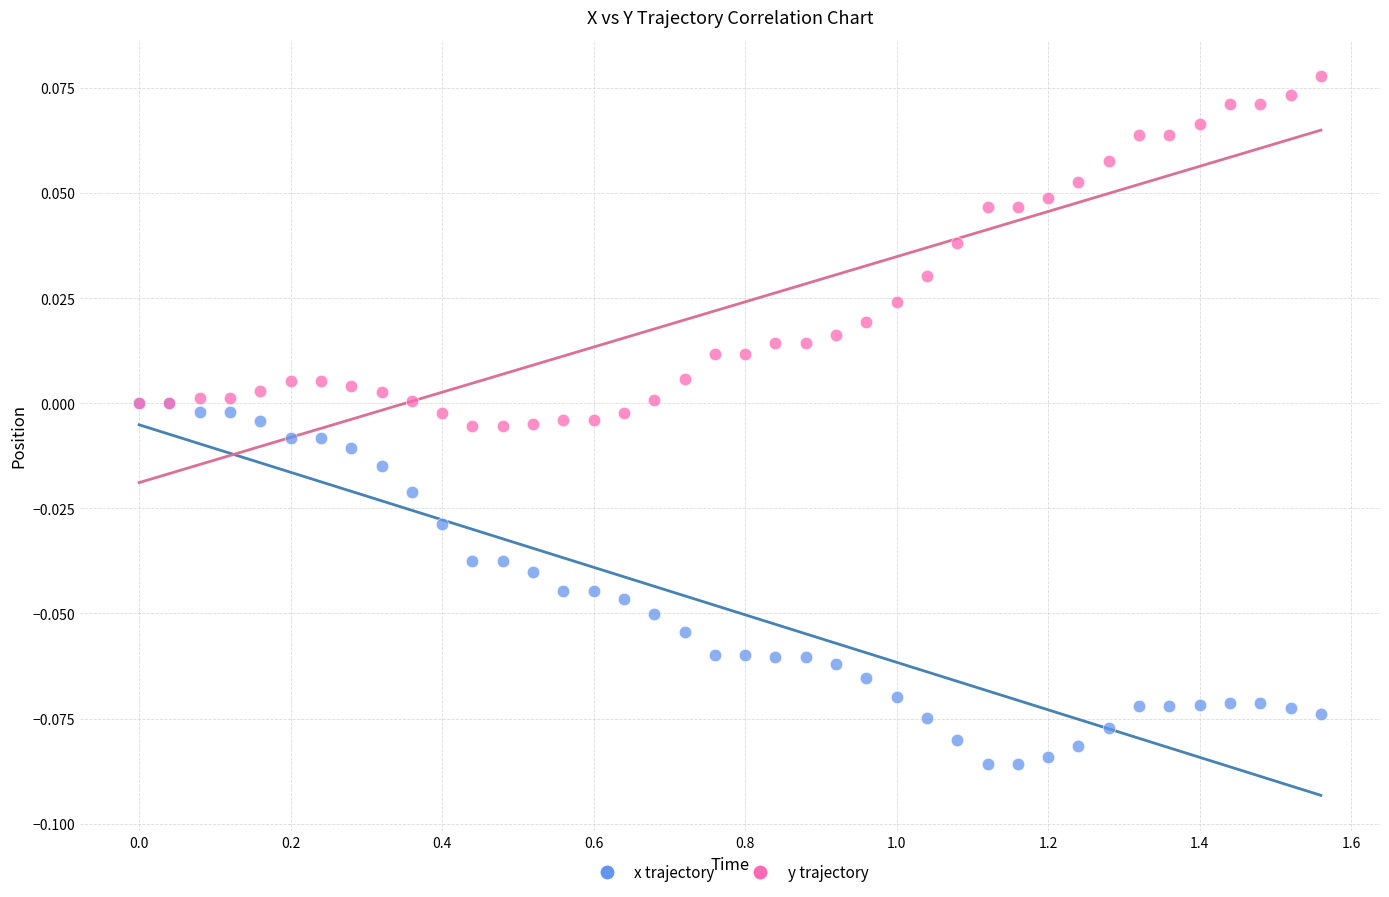

Which series reaches the maximum Y coordinate?

y trajectory